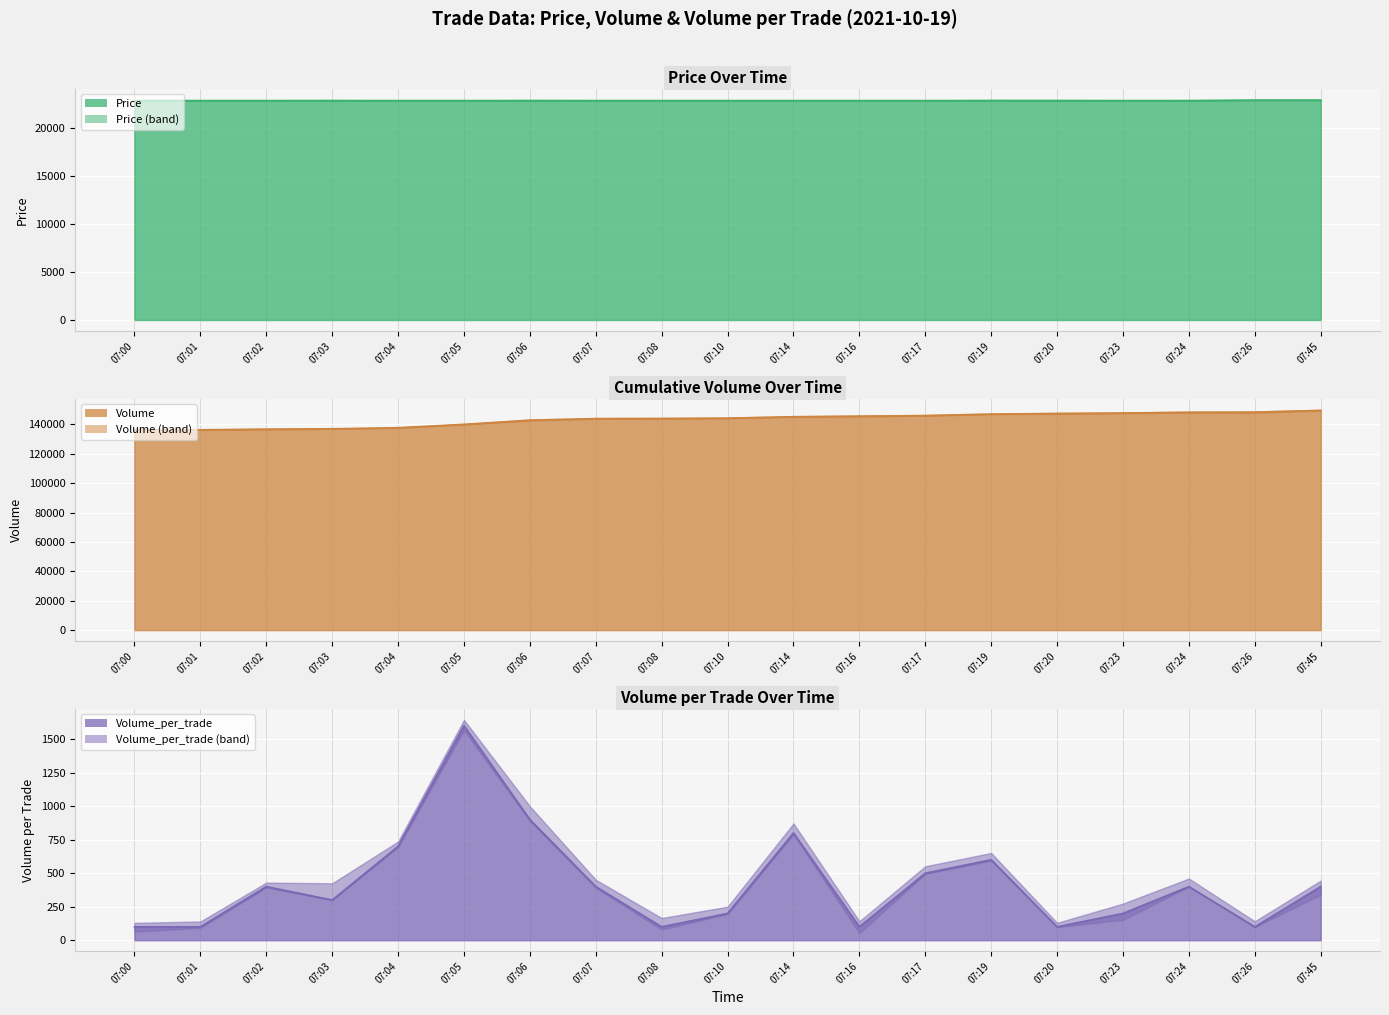

What is the minimum value shown in the chart?

100